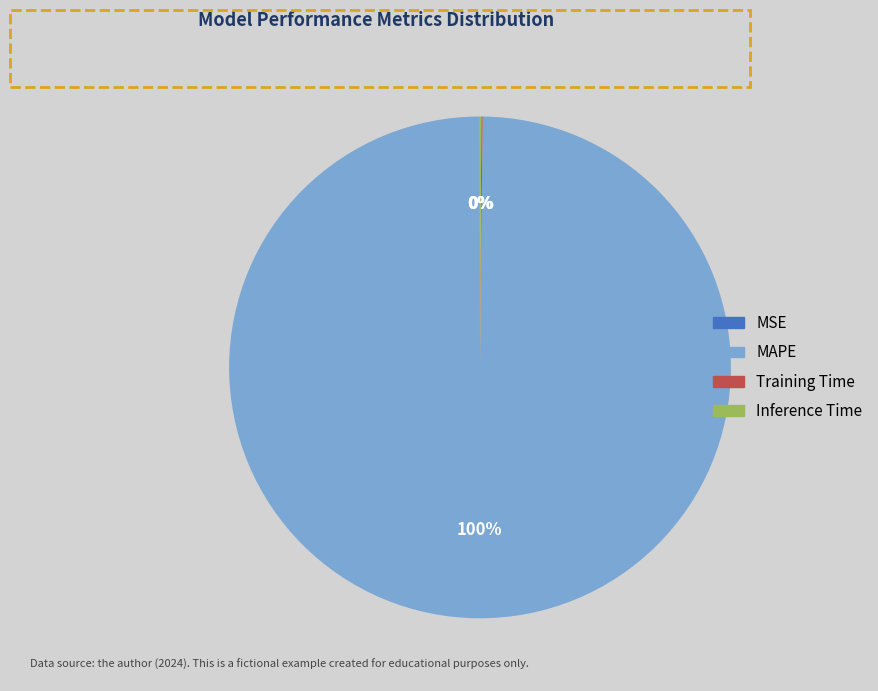

Which category accounts for the majority?

MAPE